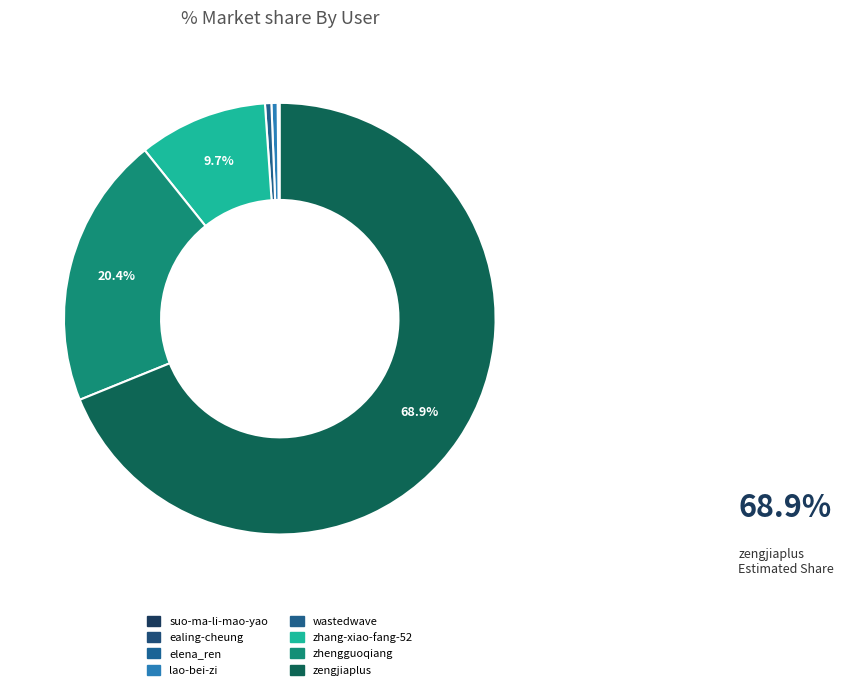

The wastedwave slice represents 1% of the pie. True or false?

False